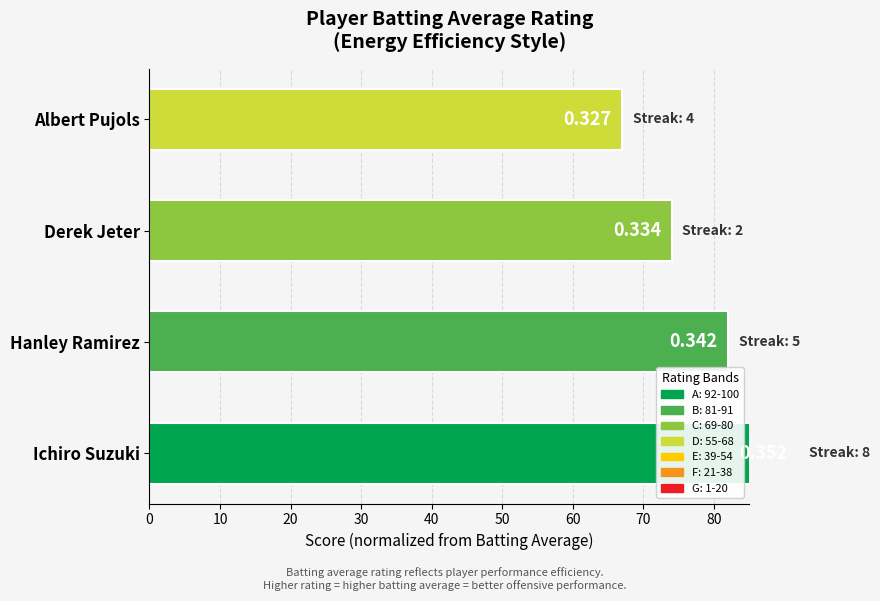

How many data points are less than 82?

2